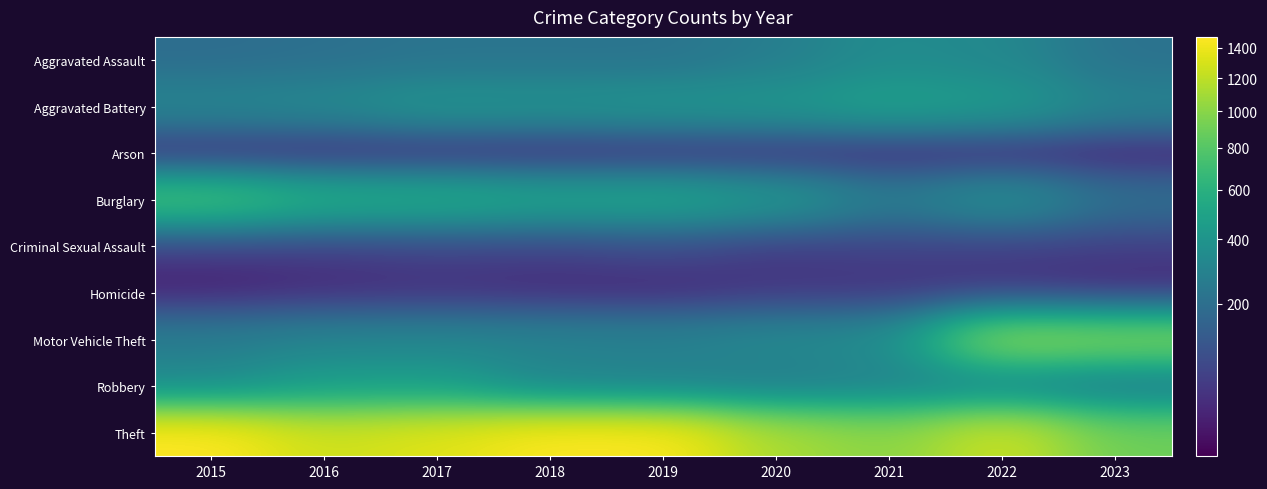

What is the maximum value shown in the chart?

1474